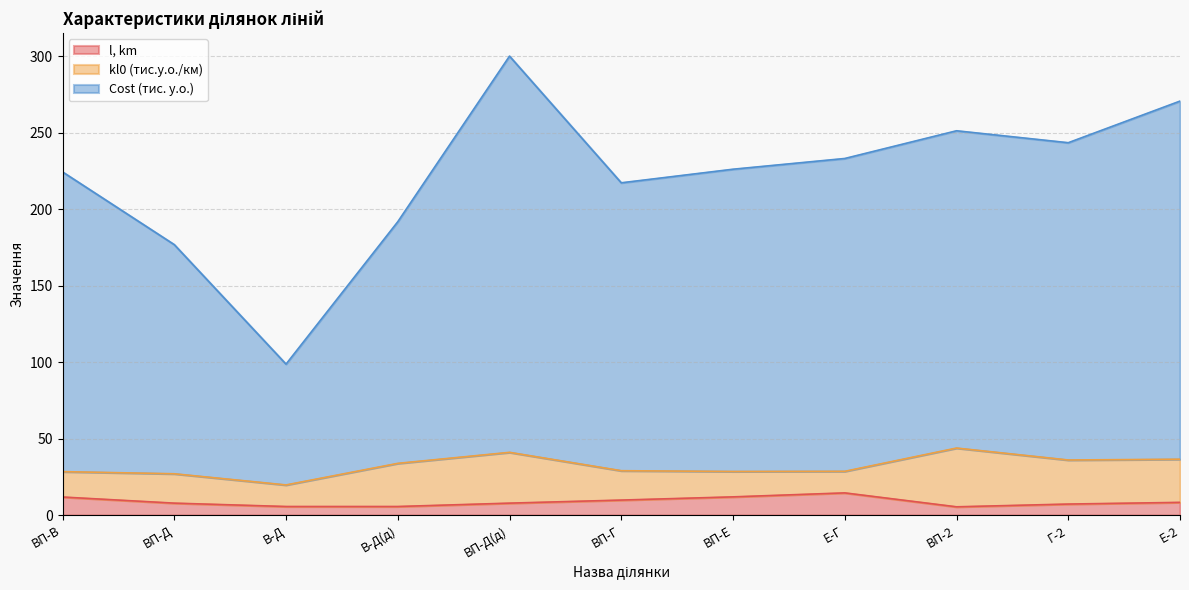

At which label does l, km reach its peak?

Е-Г